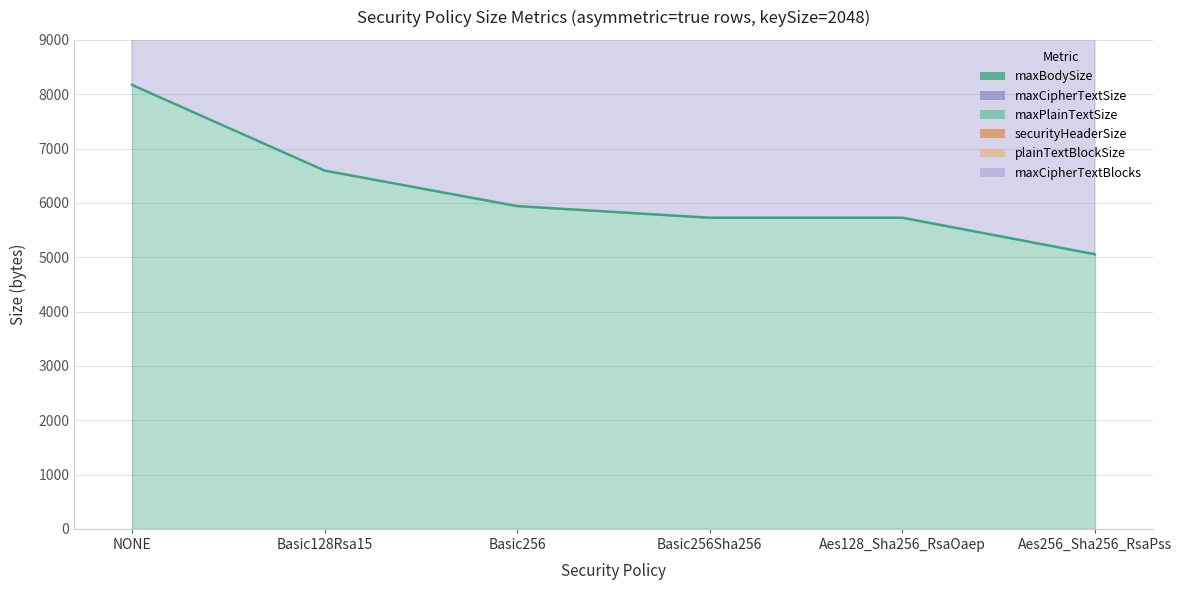

At how many categories does at least one series exceed 8767?

6